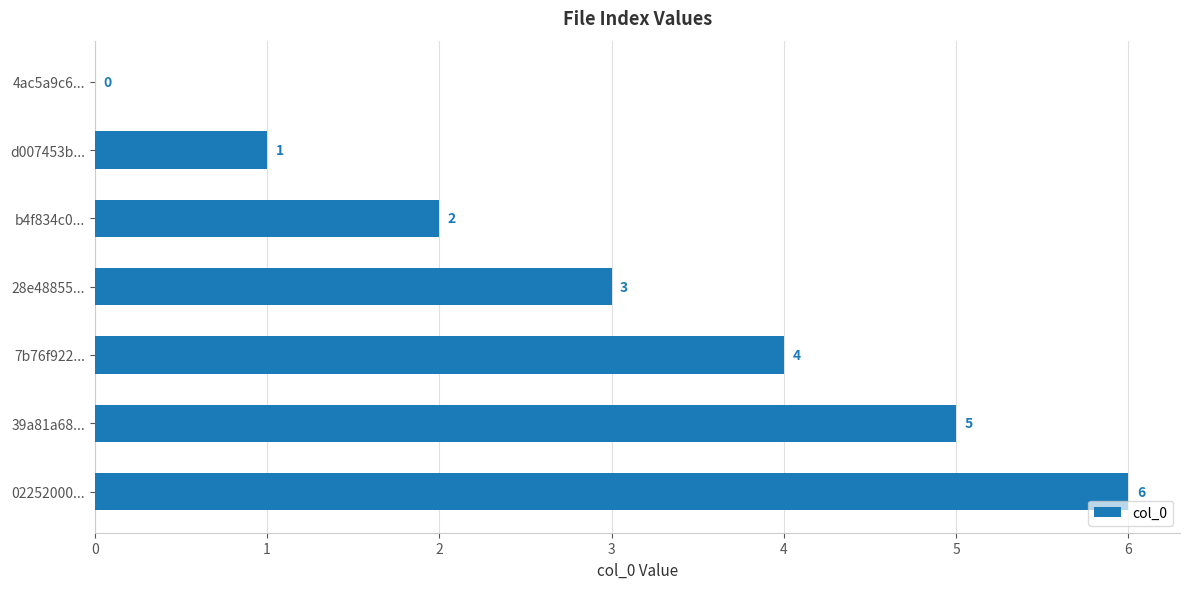

How many values are above zero?

6